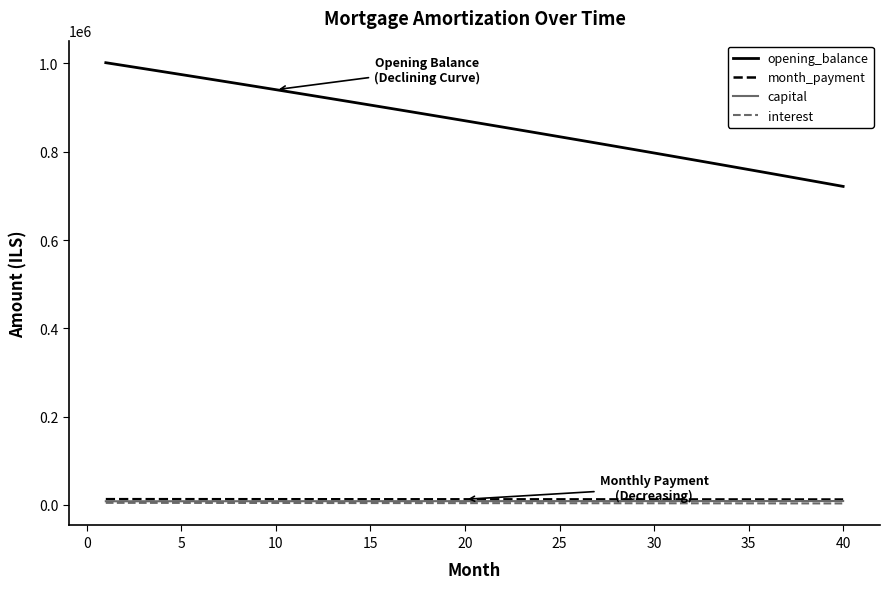

How many categories are shown in the chart?

40